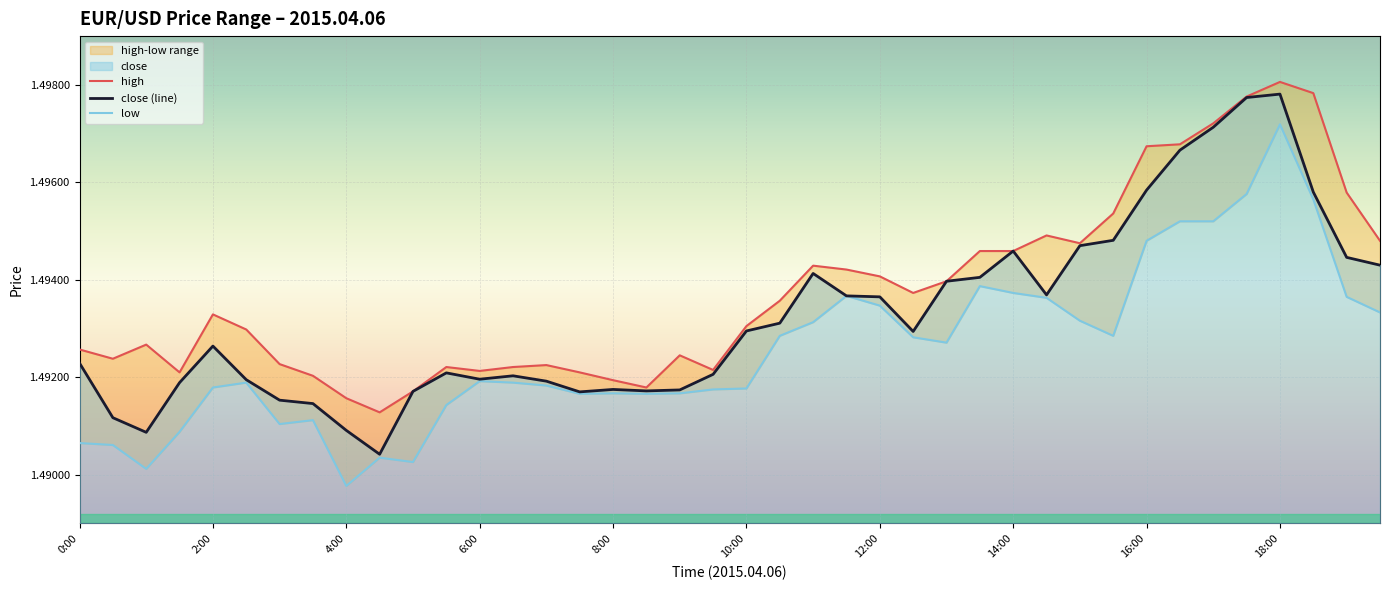

The close (line) series shows 0.8 at 14:00. True or false?

False